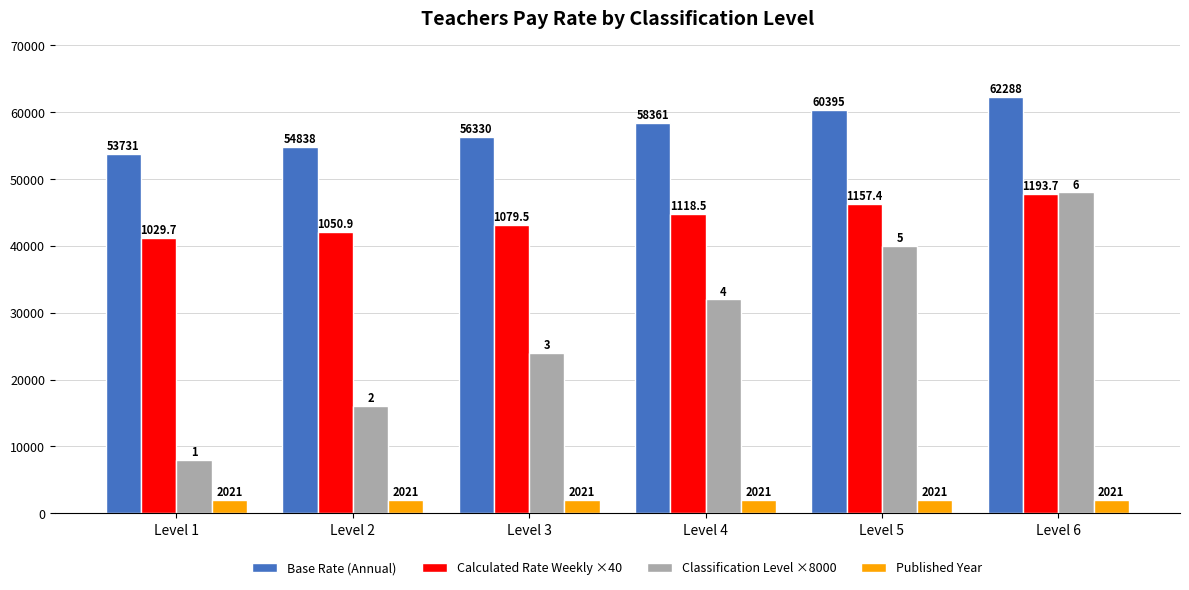

Is the value of Published Year at Level 6 greater than the value of Base Rate (Annual) at Level 3?

No